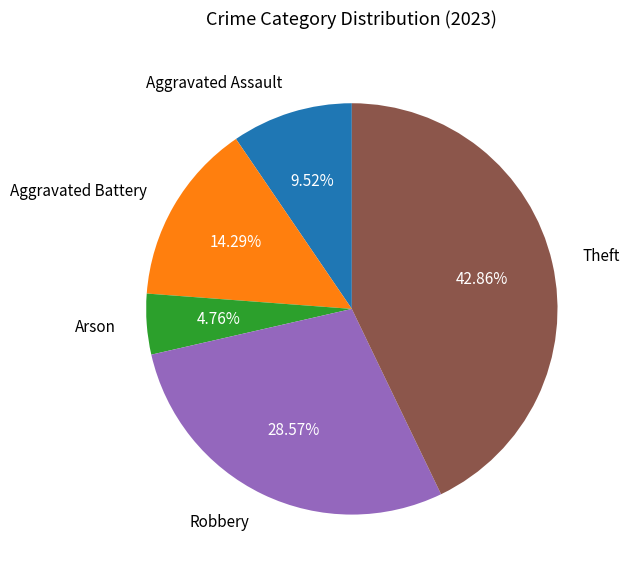

Which has a higher value, Arson or Robbery?

Robbery